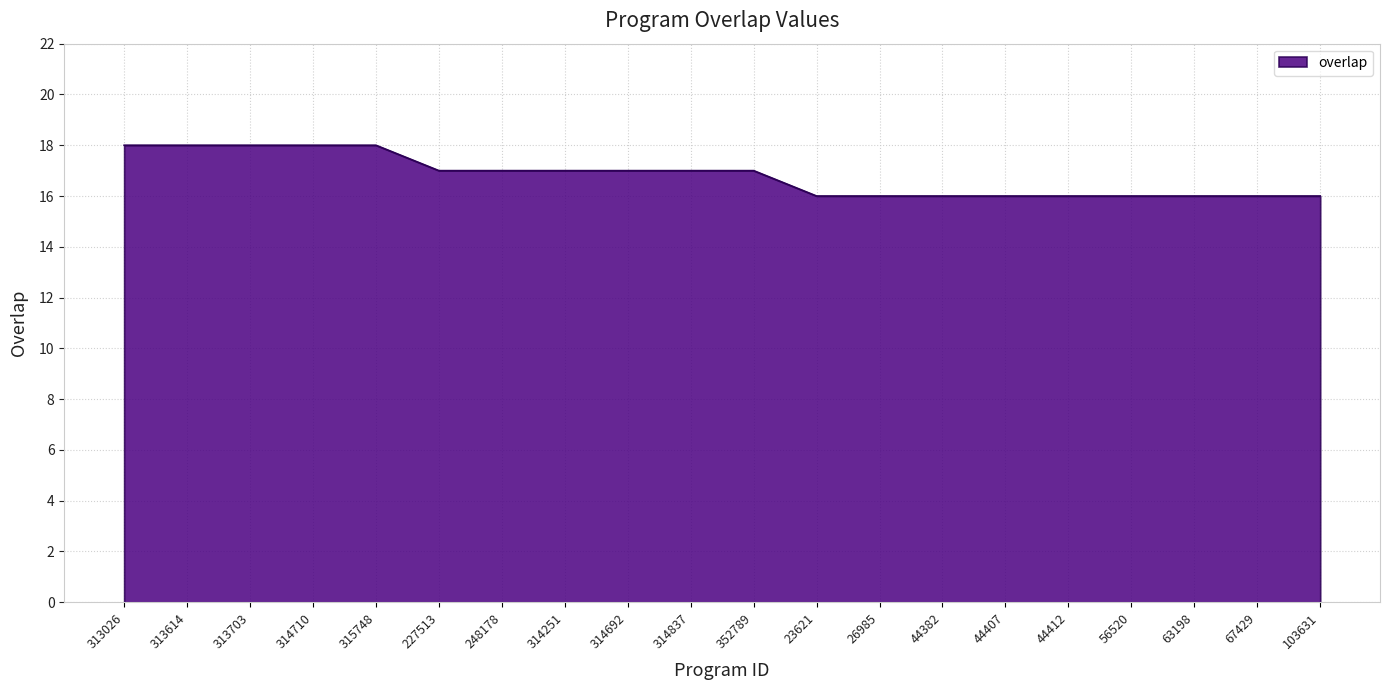

What is the ratio of the value at 63198 to the value at 23621?

1.0